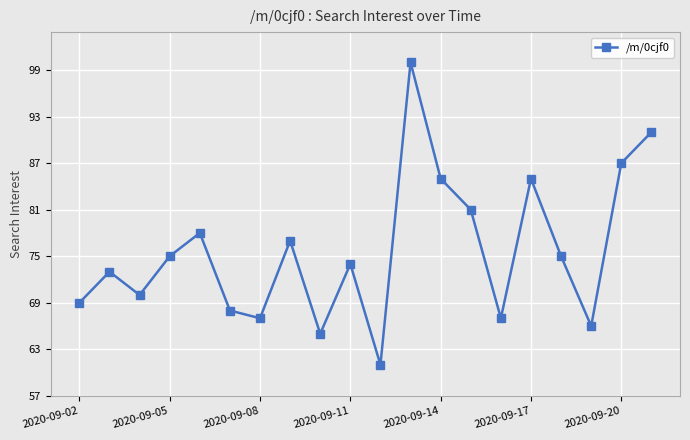

What is the smallest value displayed?

61